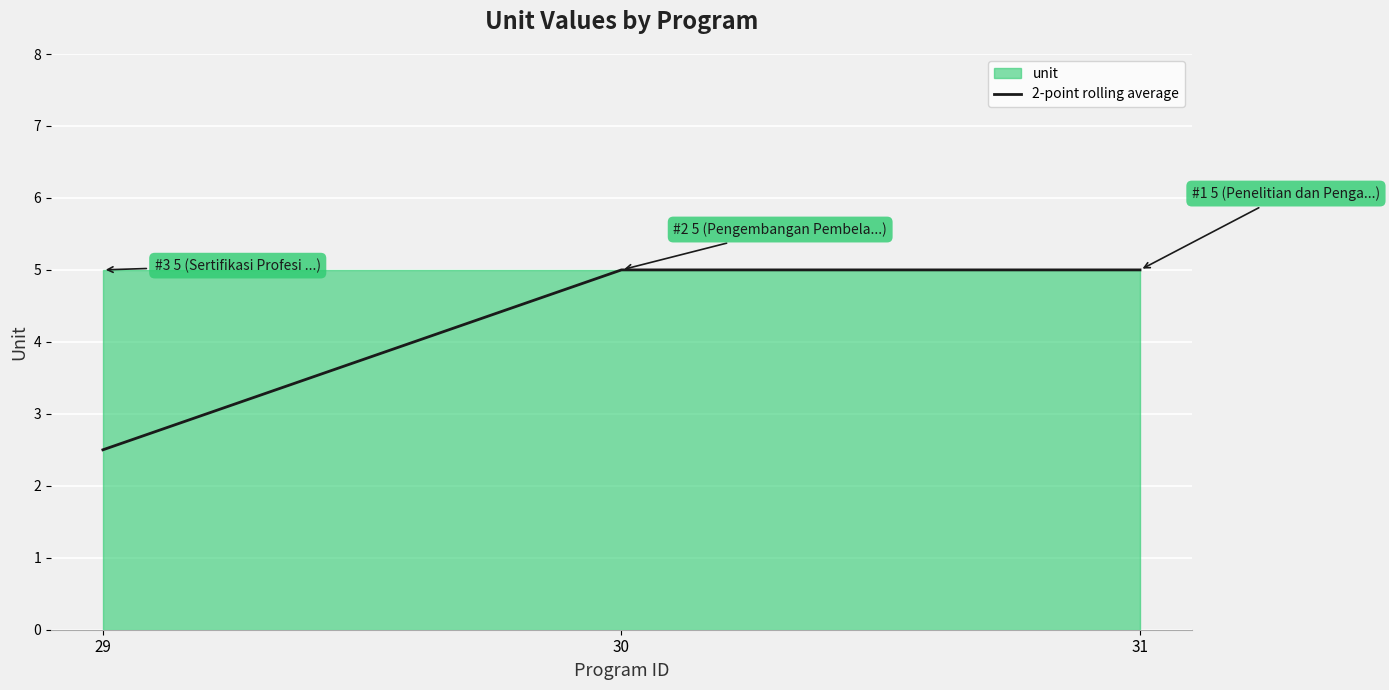

Approximately how many times larger is the value at 29 compared to 30?

0.5